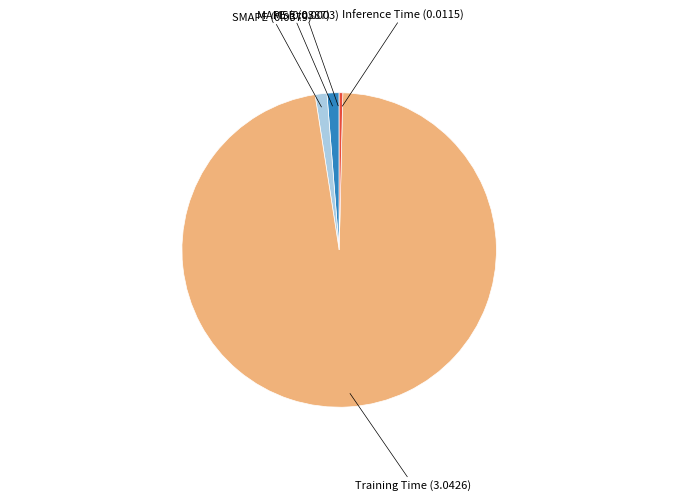

Is Inference Time the majority of the pie?

No